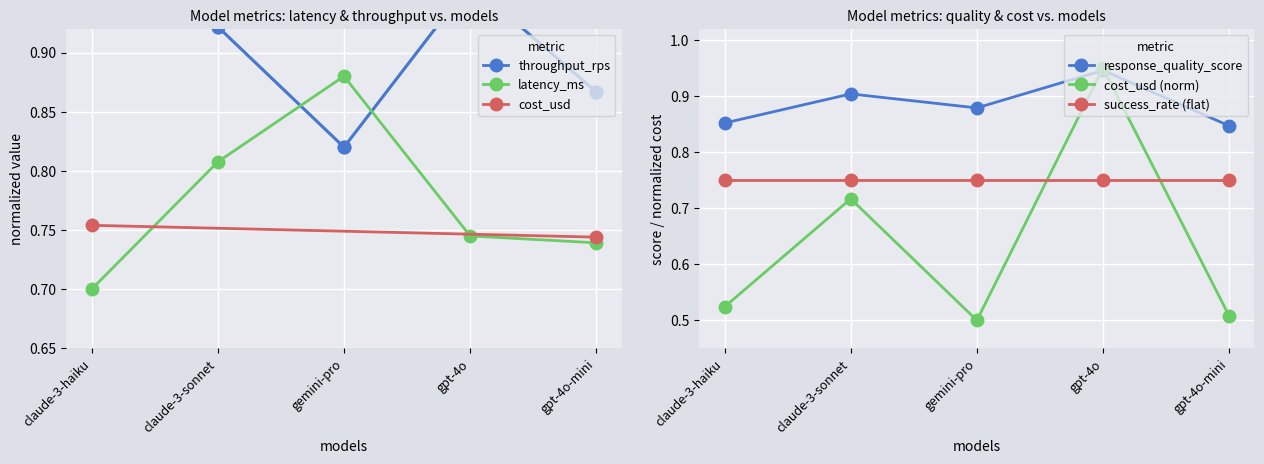

At which label is latency_ms closest to 0?

claude-3-haiku